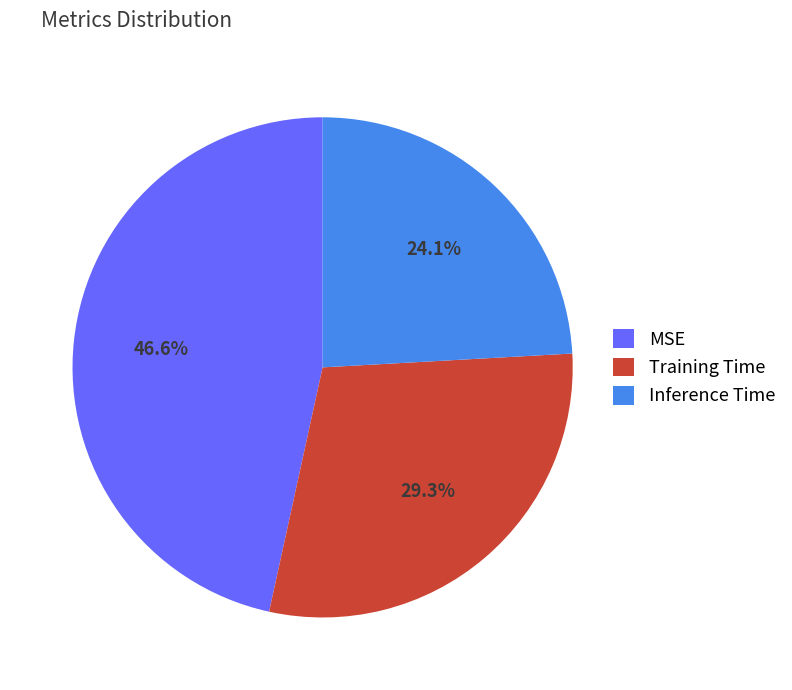

To the nearest percent, what is the difference between the MSE and Training Time slice percentages?

17%